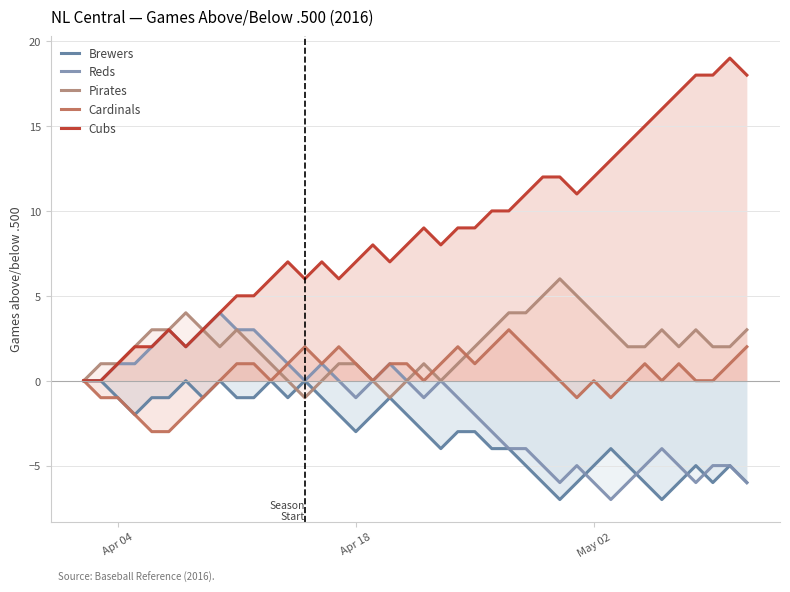

Does the chart display data point markers on the line(s)?

No